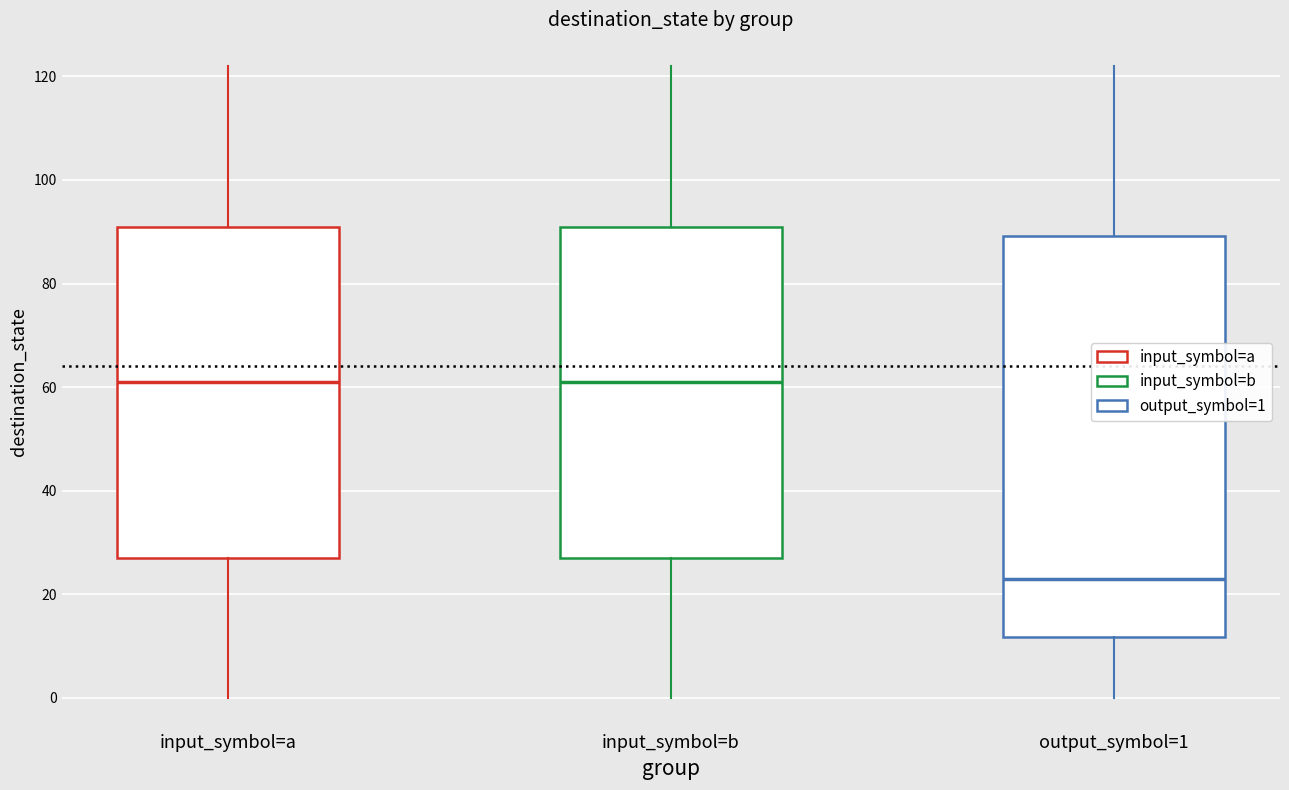

Where is the upper edge of the box for input_symbol=a on the y-axis? The values are not printed on the chart, so give them approximately, as read against the axis.

92